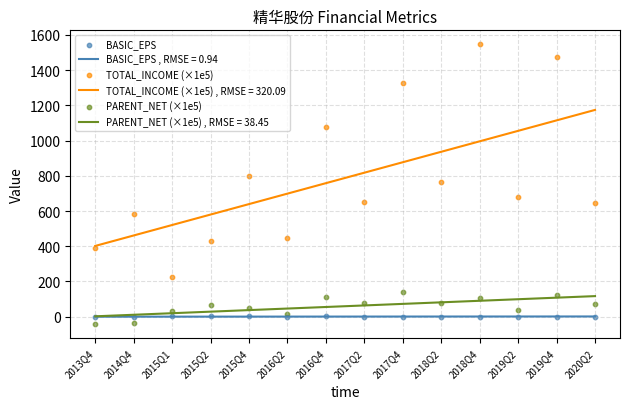

Which series has the largest total across all categories?

TOTAL_INCOME (×1e5)